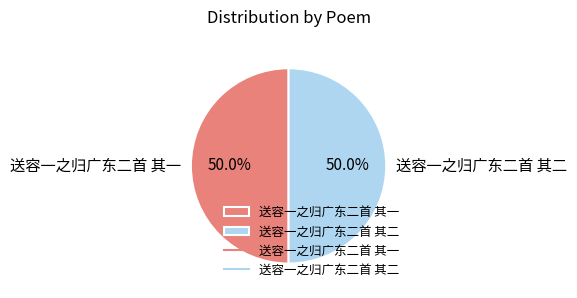

Is the sum of 送容一之归广东二首 其二 and 送容一之归广东二首 其一 greater than half?

Yes